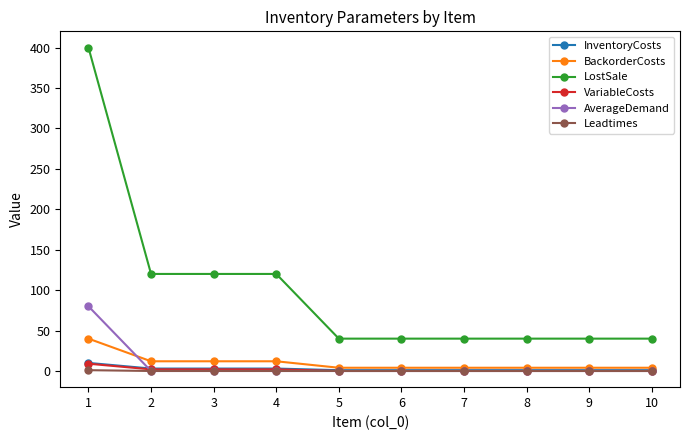

The value of BackorderCosts at 4 is 12. True or false?

True